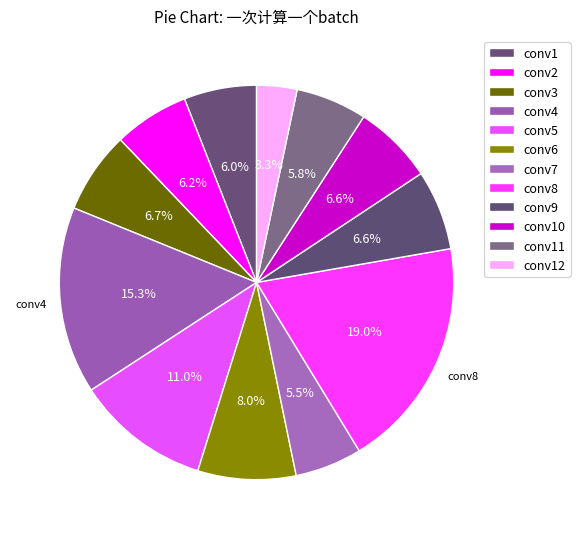

How many segments does this pie chart have?

12